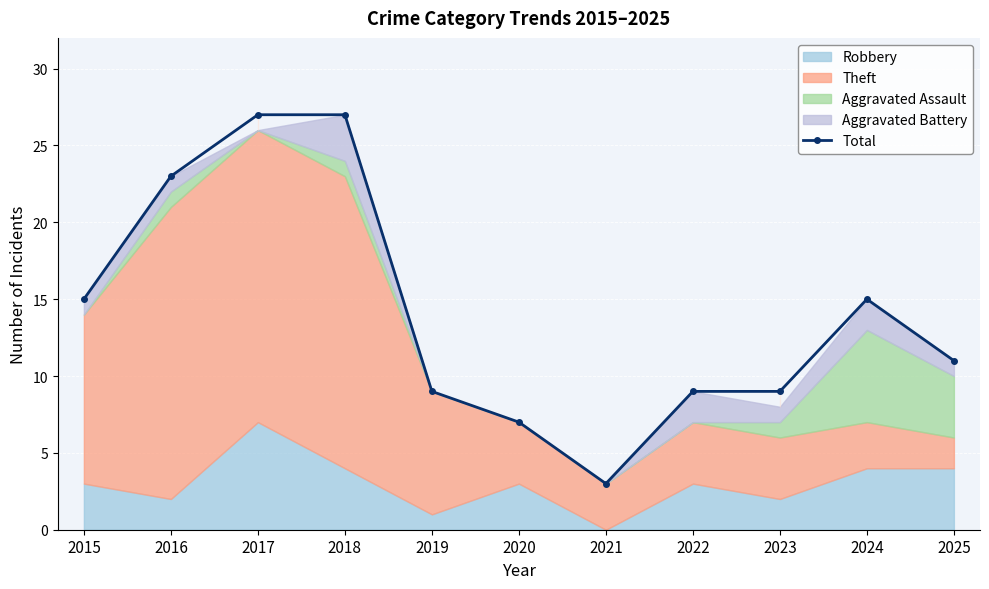

Which category has the lowest value across all series?

2021